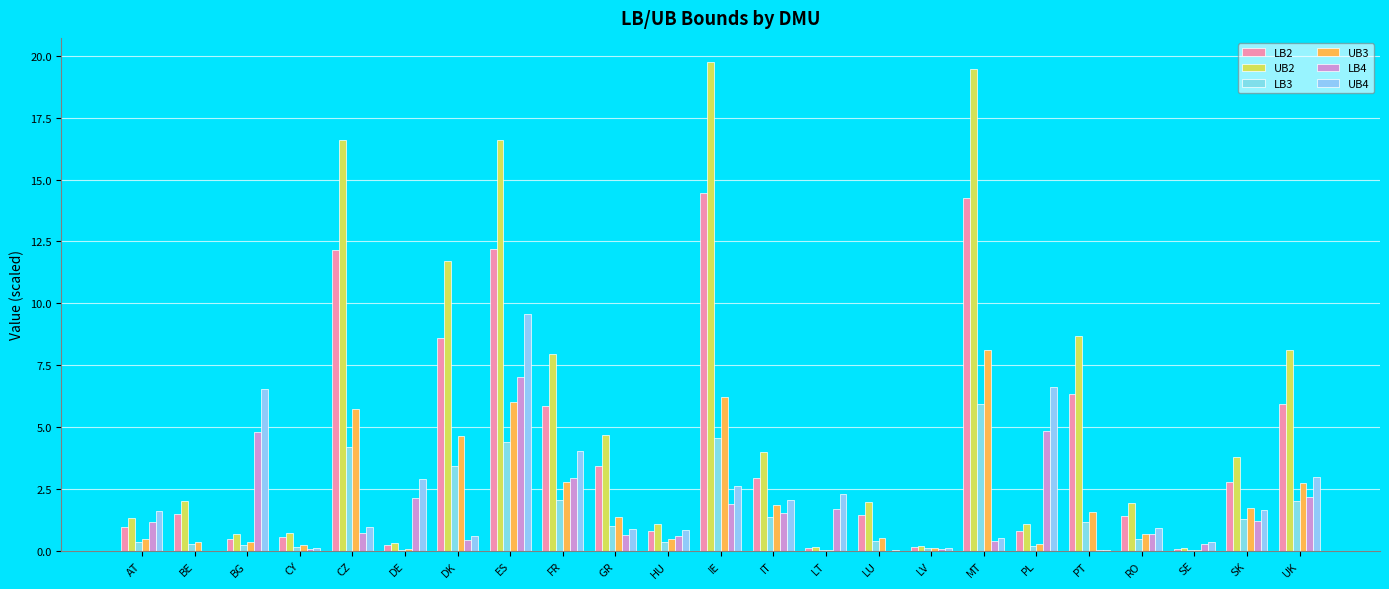

Count the number of data series in this chart.

6